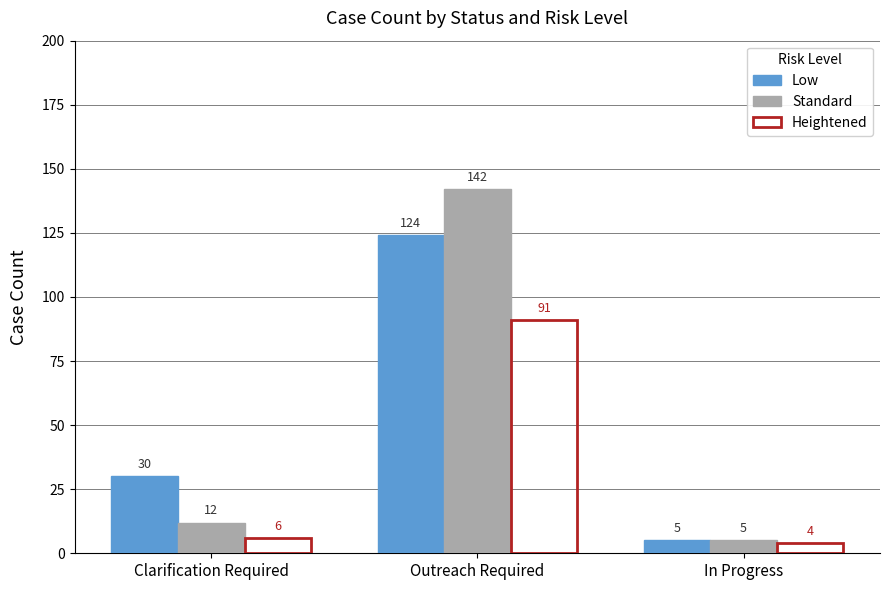

Reading right to left, what are all the values shown in this chart?

Low: In Progress=5	Outreach Required=124	Clarification Required=30
Standard: In Progress=5	Outreach Required=142	Clarification Required=12
Heightened: In Progress=4	Outreach Required=91	Clarification Required=6